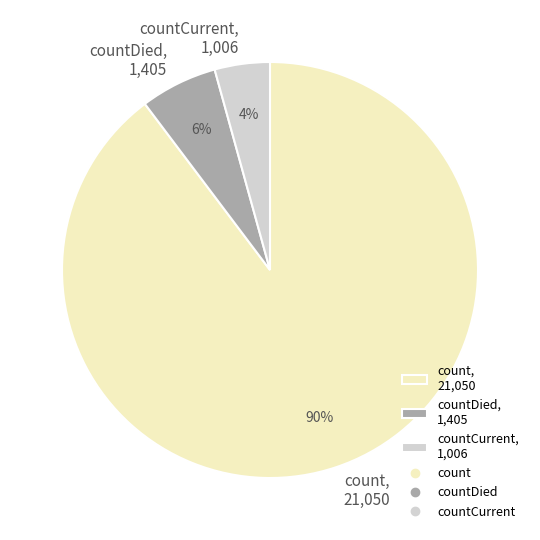

Between countCurrent, 1,006 and countDied, 1,405, which is larger?

countDied, 1,405